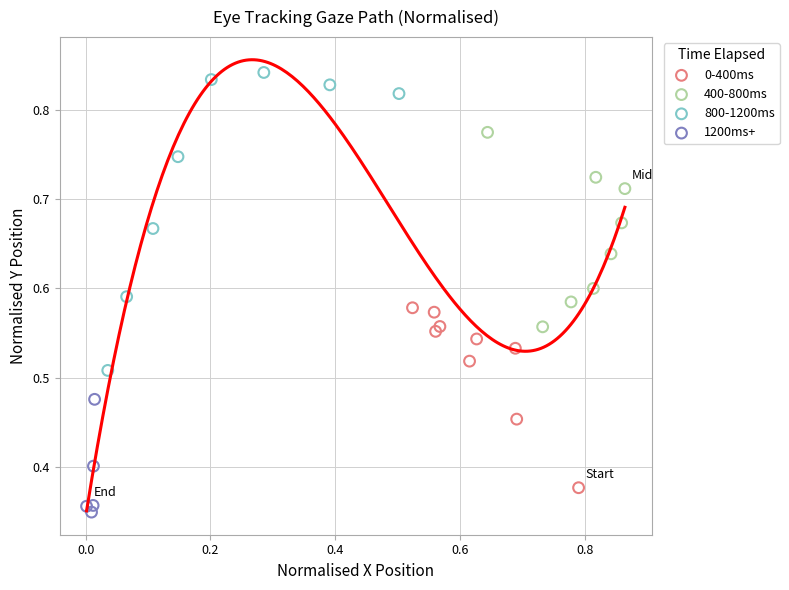

What are all the series names shown in the legend?

0-400ms, 400-800ms, 800-1200ms, 1200ms+